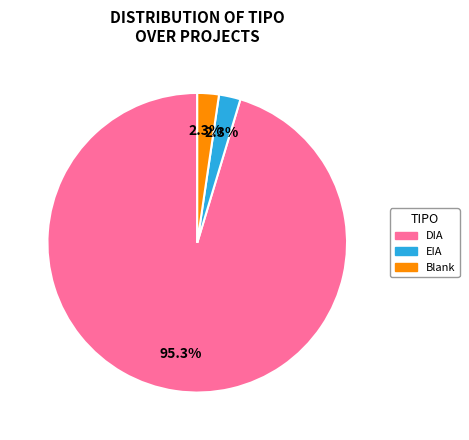

Is there a majority slice in this chart?

Yes